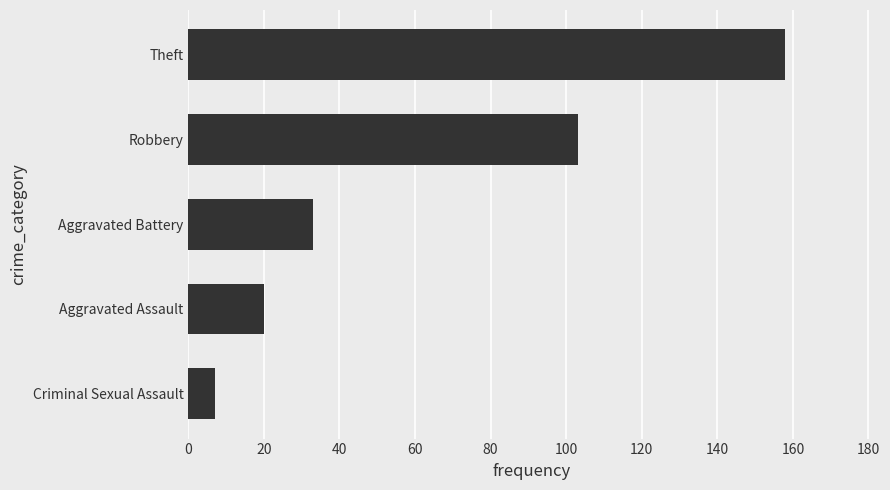

What is the sum of all values?

321